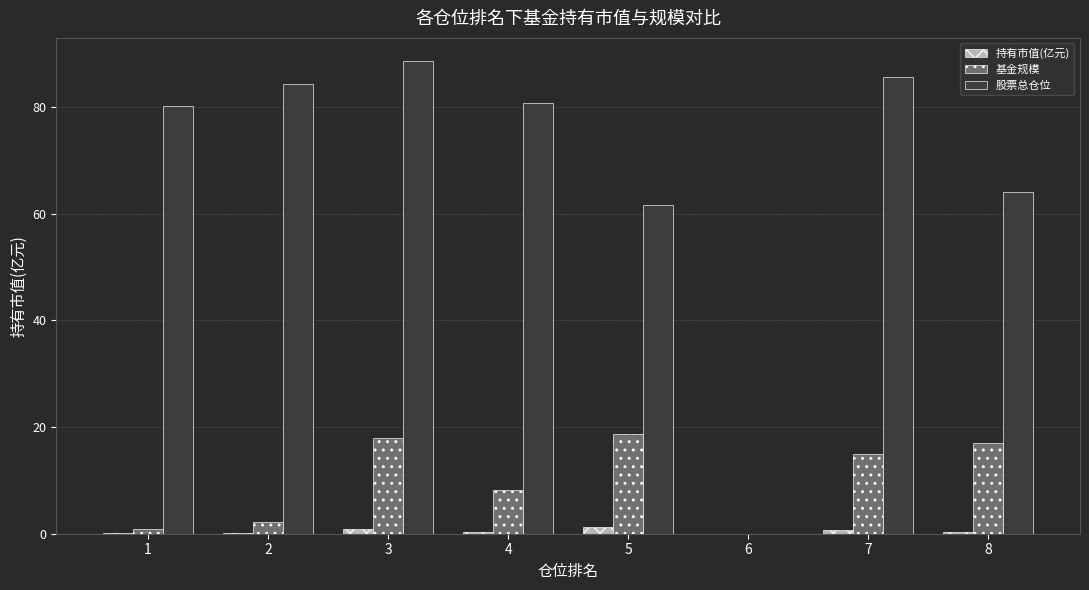

What are all the series names shown in the legend?

持有市值(亿元), 基金规模, 股票总仓位